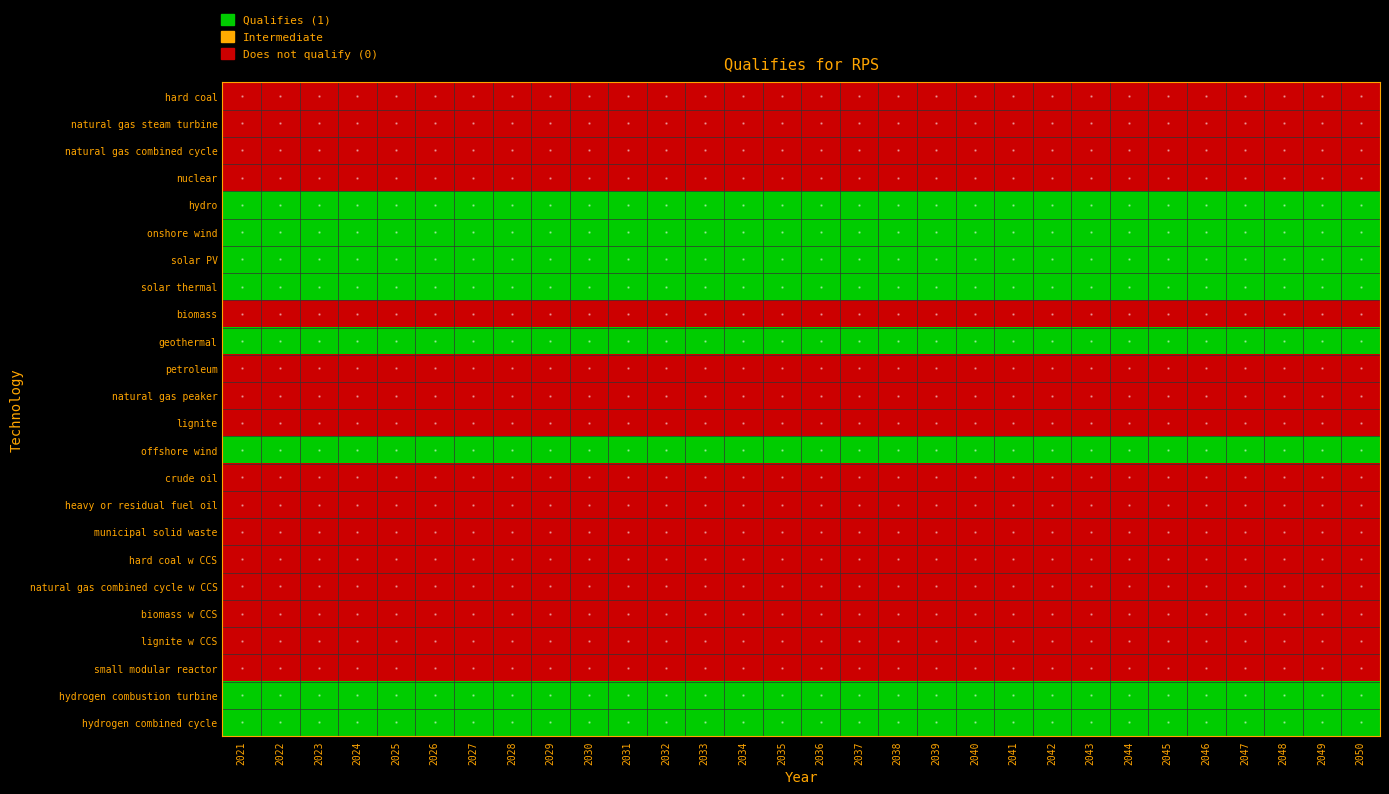

List the series in order of their peak value, highest first.

hydro, onshore wind, solar PV, solar thermal, geothermal, offshore wind, hydrogen combustion turbine, hydrogen combined cycle, hard coal, natural gas steam turbine, natural gas combined cycle, nuclear, biomass, petroleum, natural gas peaker, lignite, crude oil, heavy or residual fuel oil, municipal solid waste, hard coal w CCS, natural gas combined cycle w CCS, biomass w CCS, lignite w CCS, small modular reactor